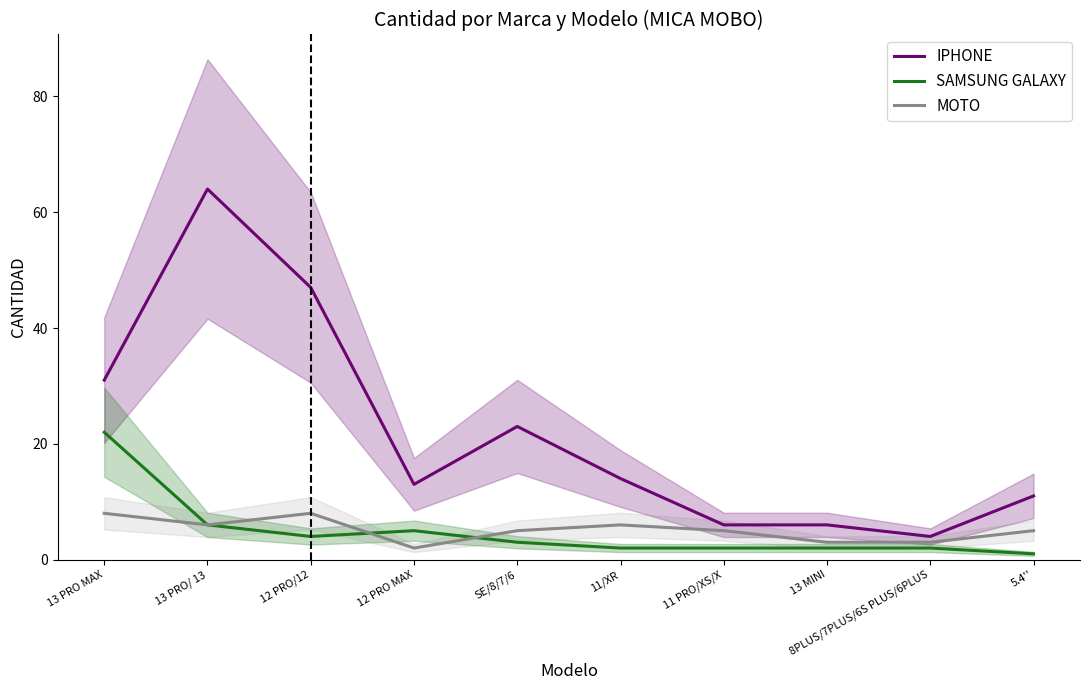

How many lines are shown in the chart?

3